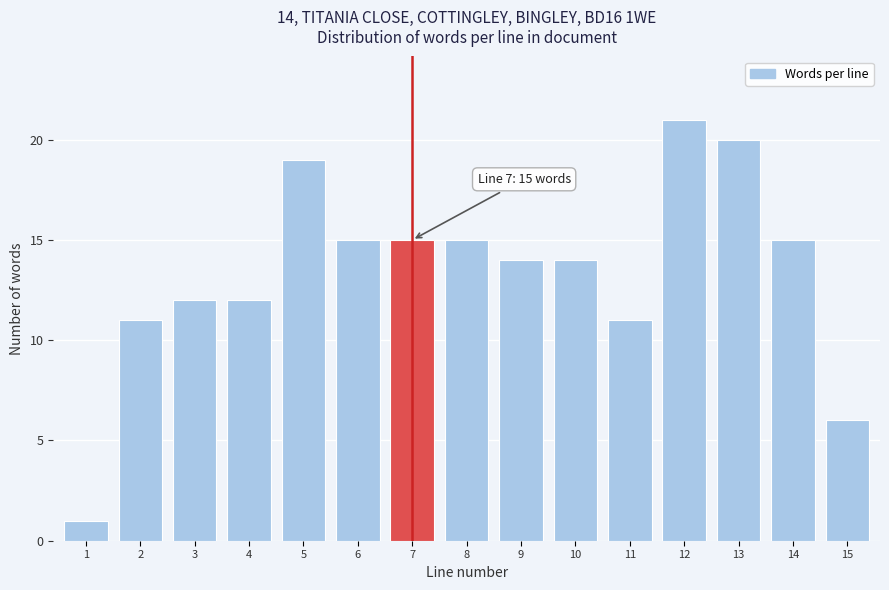

Reading left to right, what are all the values shown in this chart?

1	11	12	12	19	15	15	15	14	14	11	21	20	15	6